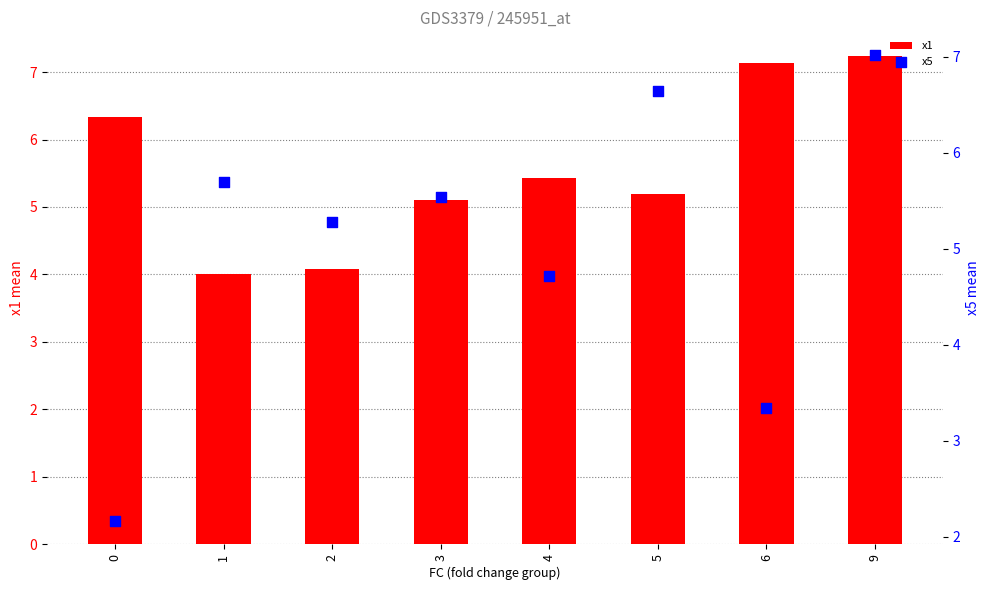

Is the value of x5 at 4 greater than the value of x1 at 0?

No